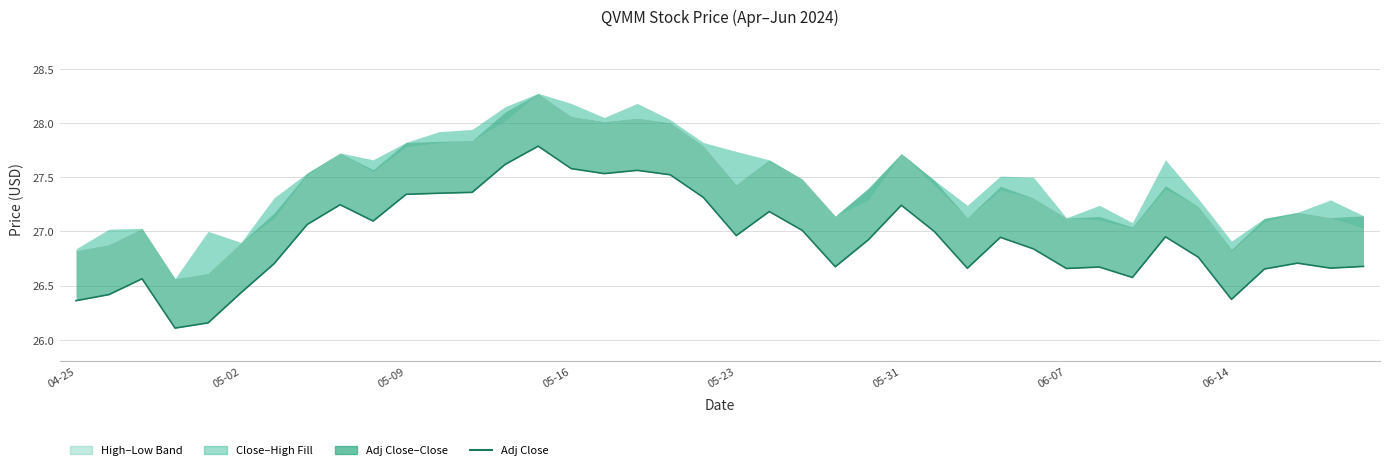

What is the change in value from 16 to 20?

-0.6